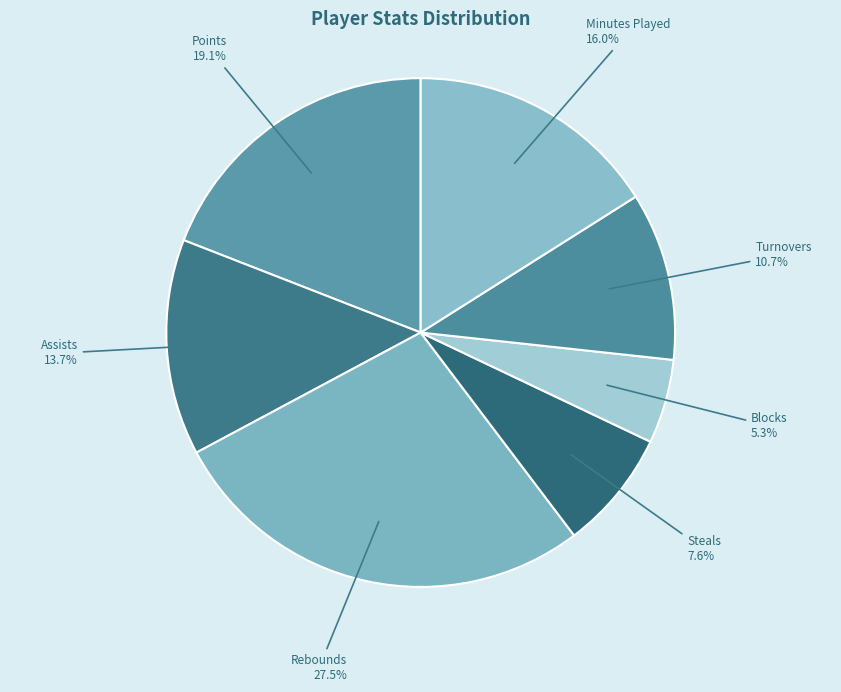

To the nearest percent, what is the average slice percentage?

14%